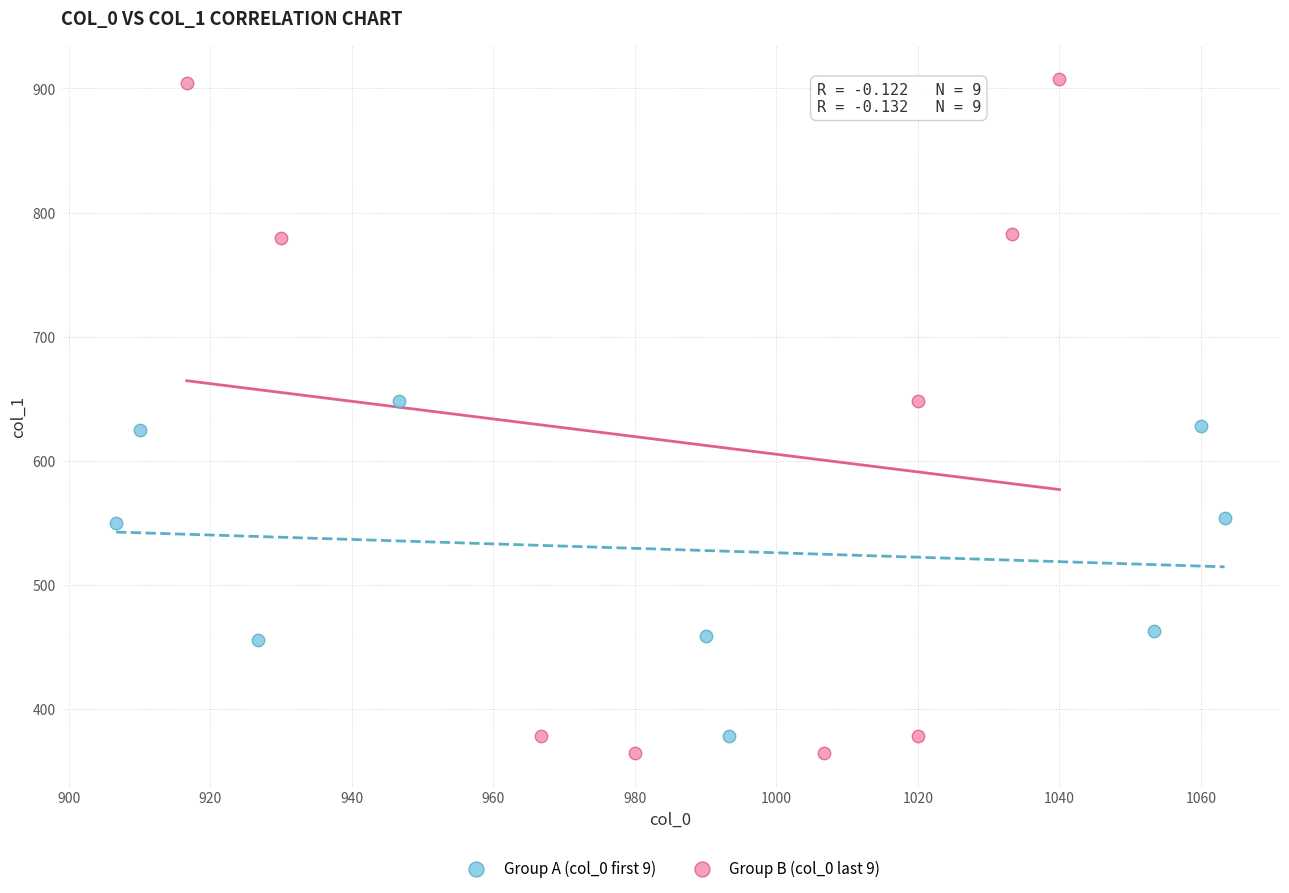

What are all the series names shown in the legend?

Group A (col_0 first 9), Group B (col_0 last 9)